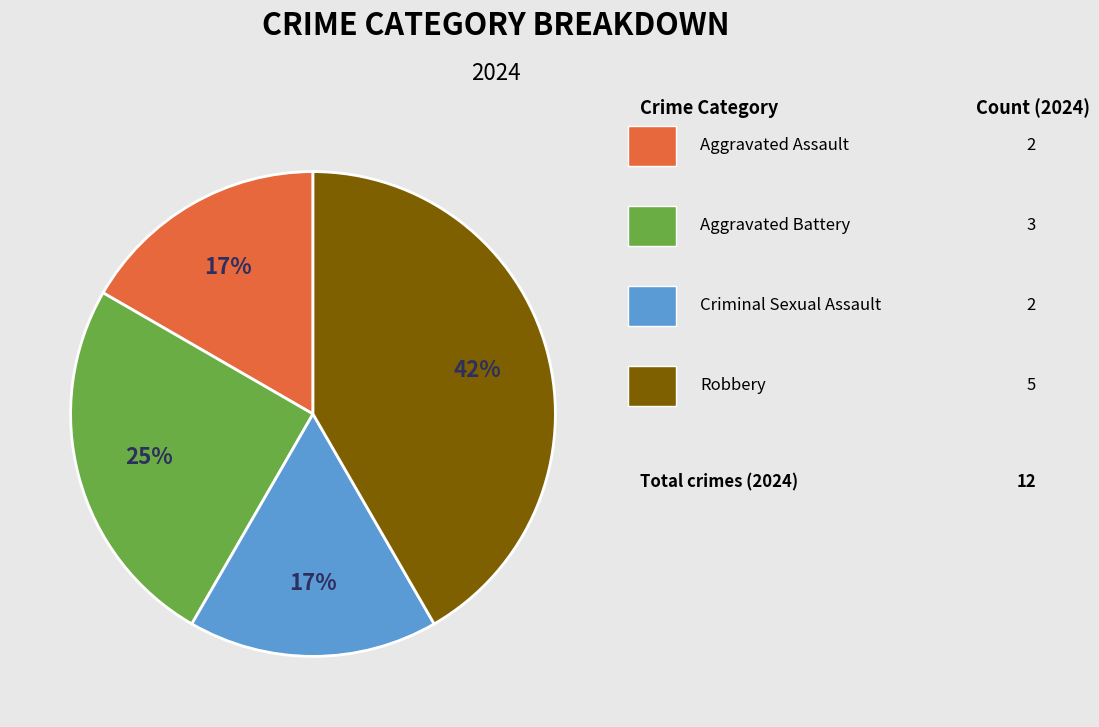

To the nearest percent, what is the difference between the largest and smallest slice percentages?

25%